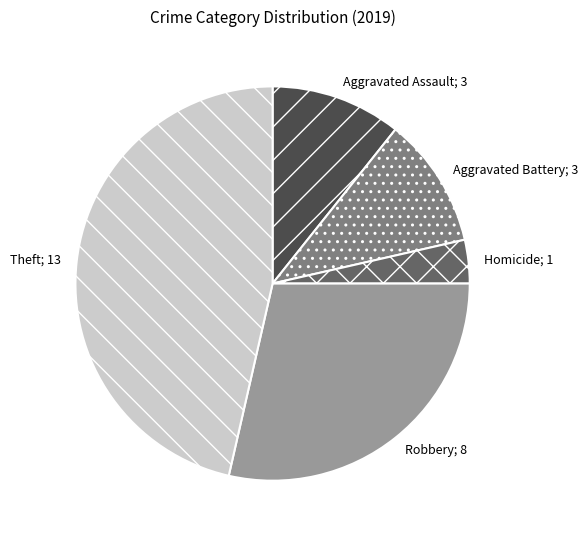

Count the number of slices in the pie.

5